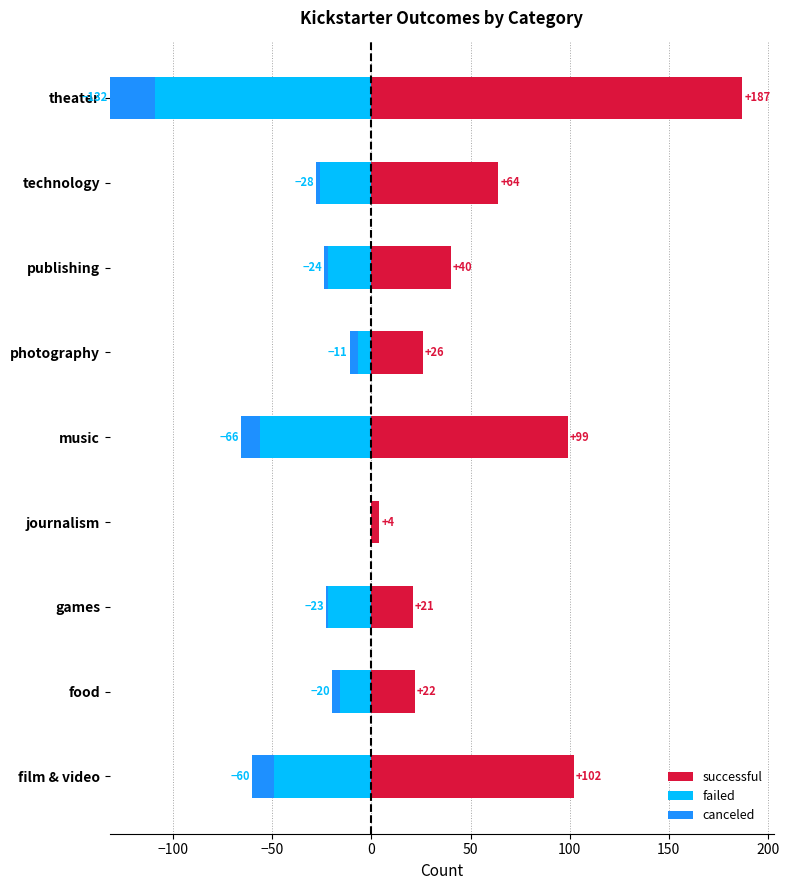

What is the difference between the maximum and second lowest values in the canceled series?

22